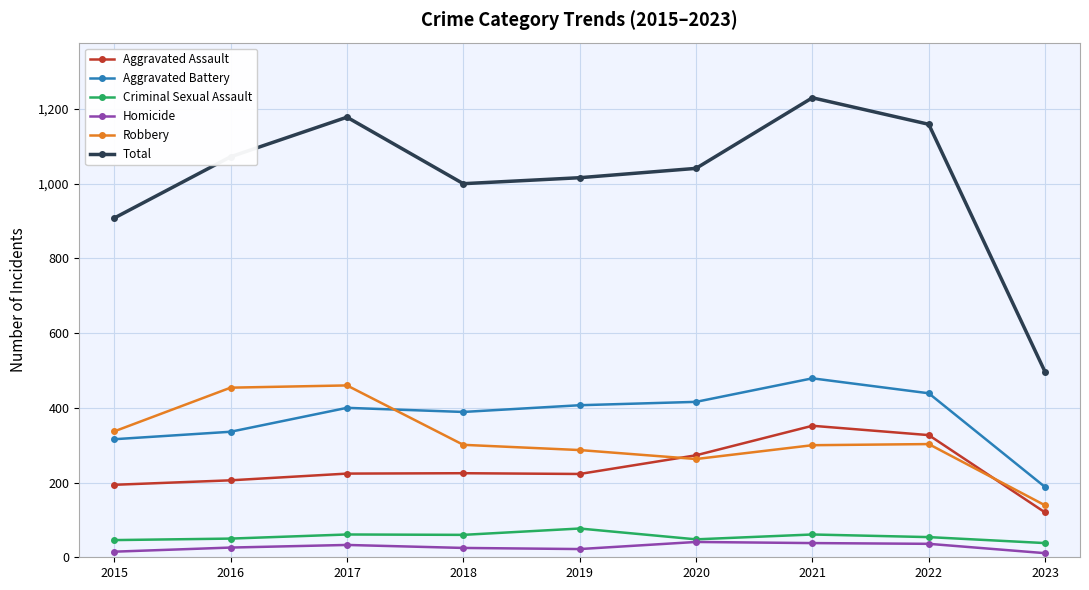

What is the maximum value shown in the chart?

1230